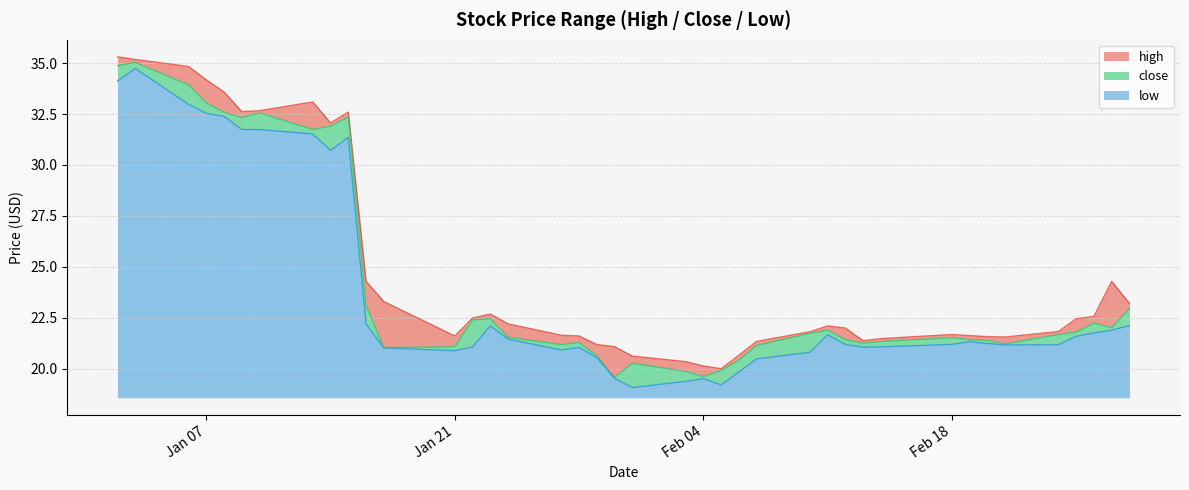

How many data points in high are above 22?

20